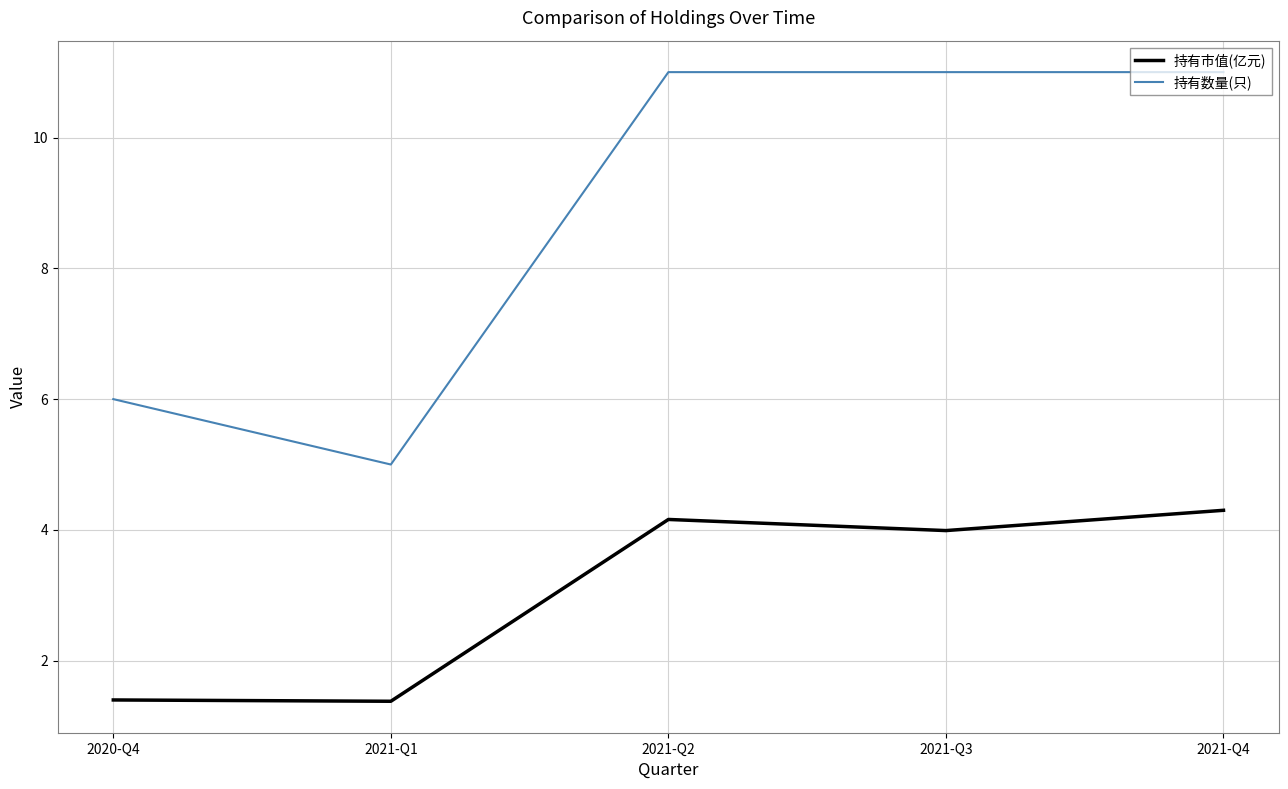

Reading right to left, list all the values displayed in this chart.

持有市值(亿元): 2021-Q4=4.3	2021-Q3=4.0	2021-Q2=4.2	2021-Q1=1.4	2020-Q4=1.4
持有数量(只): 2021-Q4=11.0	2021-Q3=11.0	2021-Q2=11.0	2021-Q1=5.0	2020-Q4=6.0